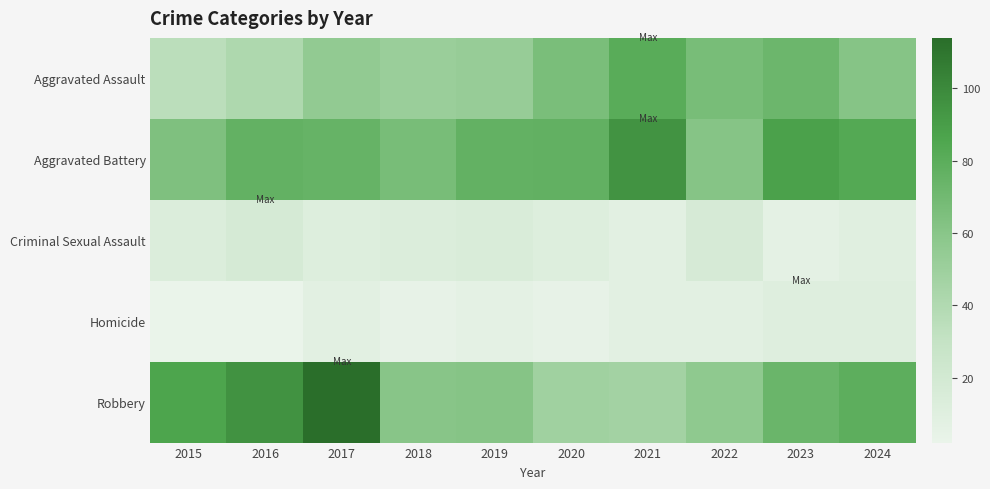

Rank the series by their maximum value, from highest to lowest.

Robbery, Aggravated Battery, Aggravated Assault, Criminal Sexual Assault, Homicide